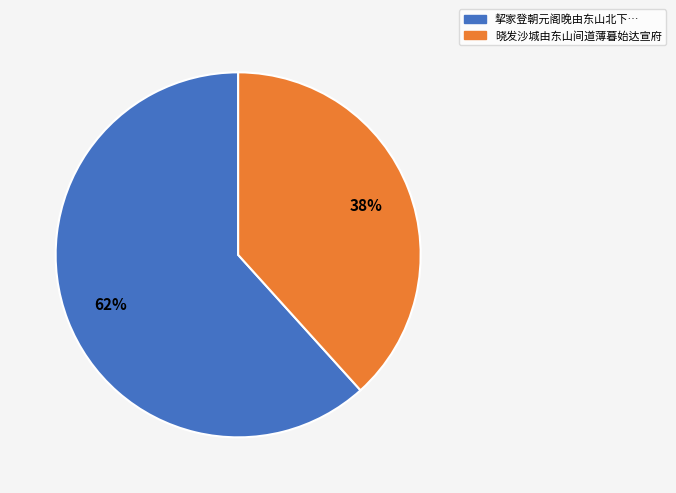

What is the smallest slice in the pie chart?

晓发沙城由东山间道薄暮始达宣府